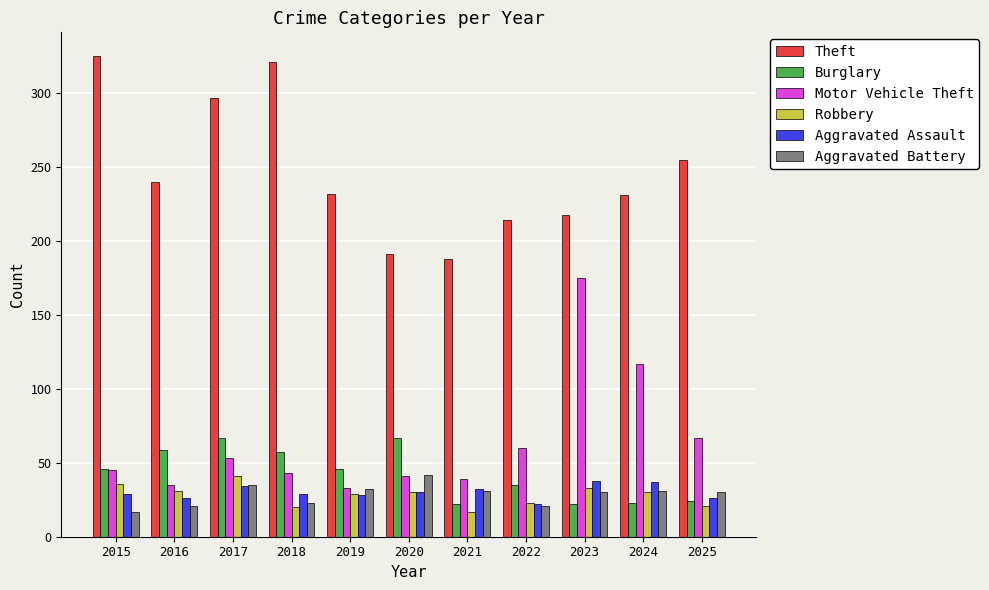

The value of Motor Vehicle Theft at 2025 is 67. True or false?

True